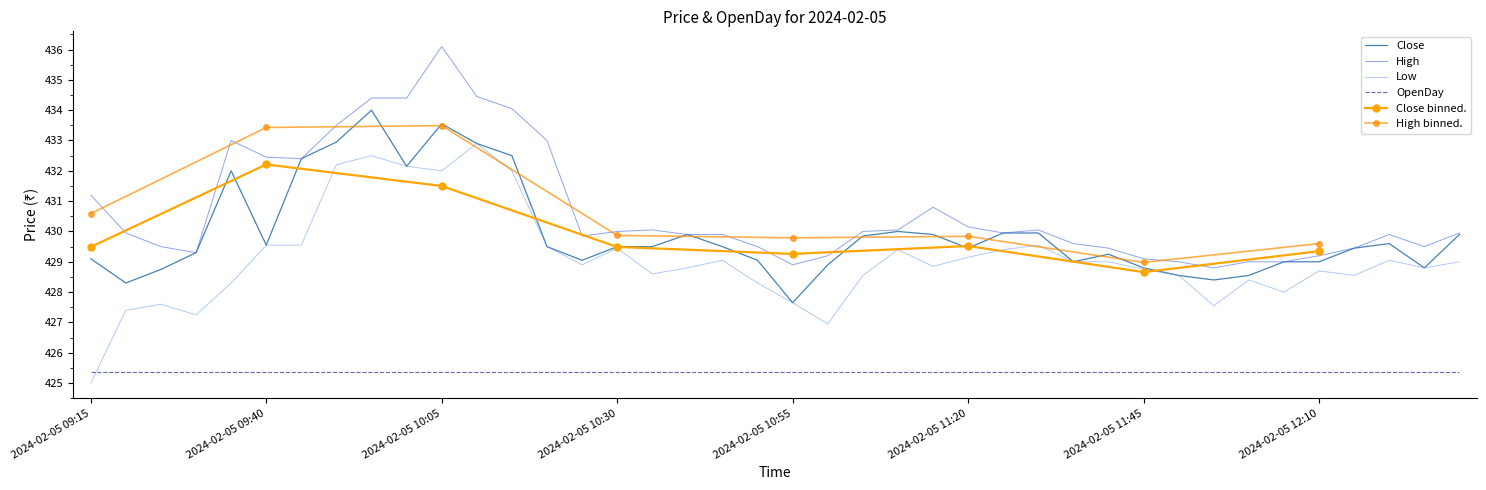

How many data points in Low are above 428?

32